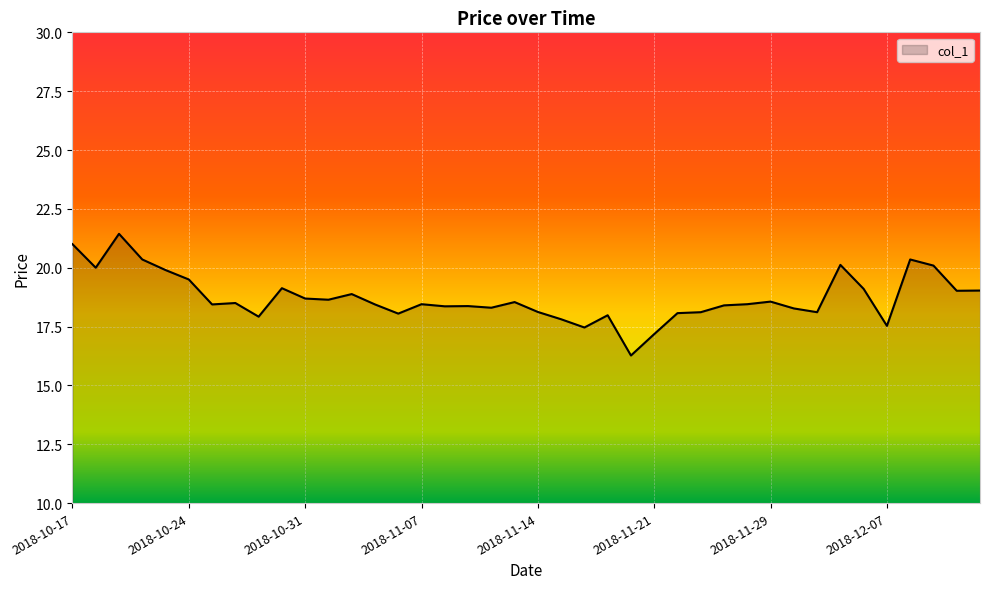

What is the smallest value displayed?

16.3